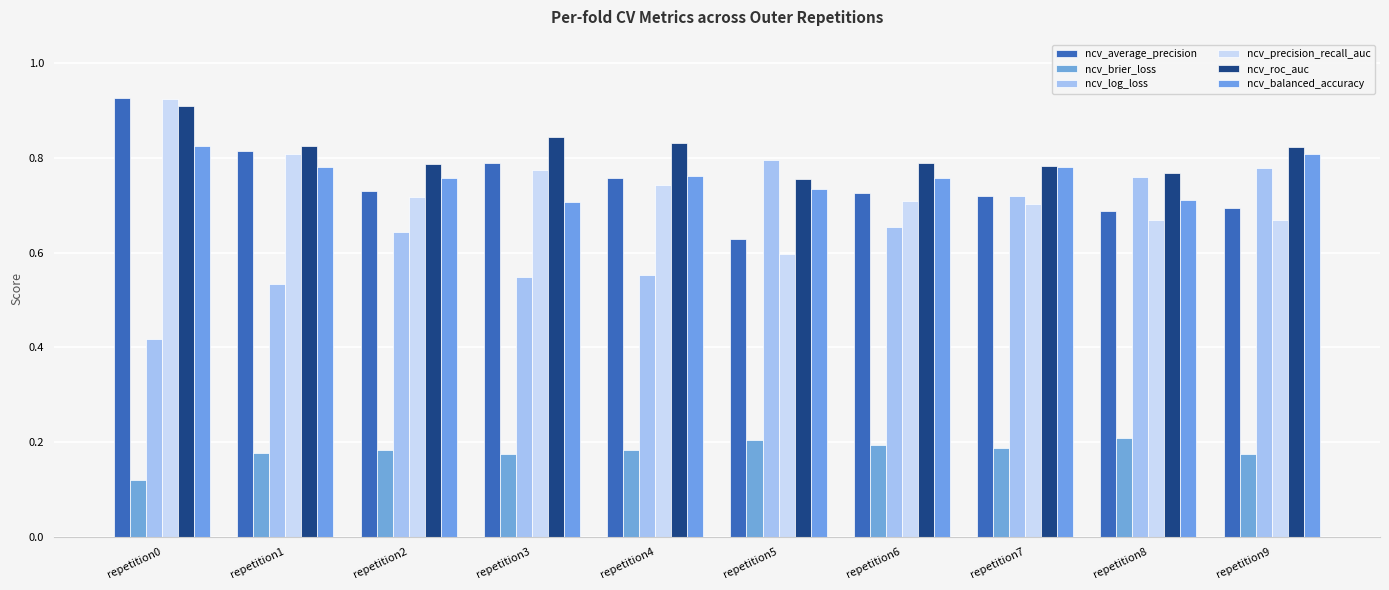

What is the value of the ncv_roc_auc bar at the 1st from the left?

0.9